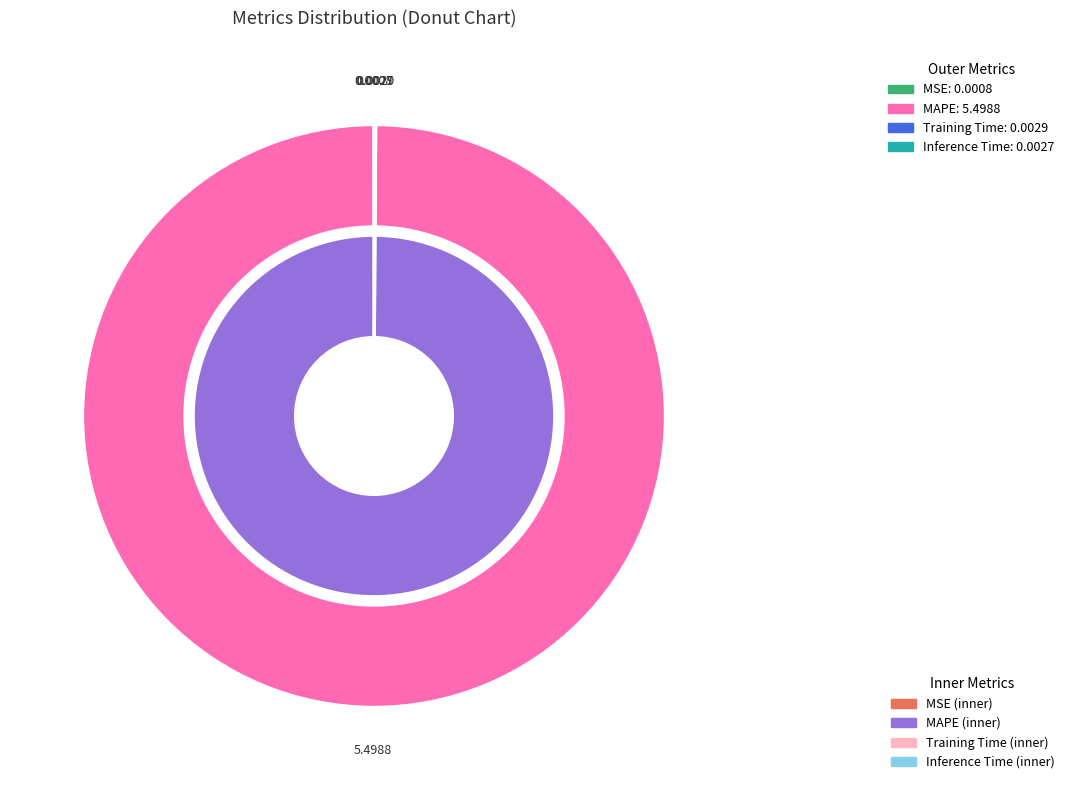

Combined, do MAPE and Training Time account for over 50%?

Yes